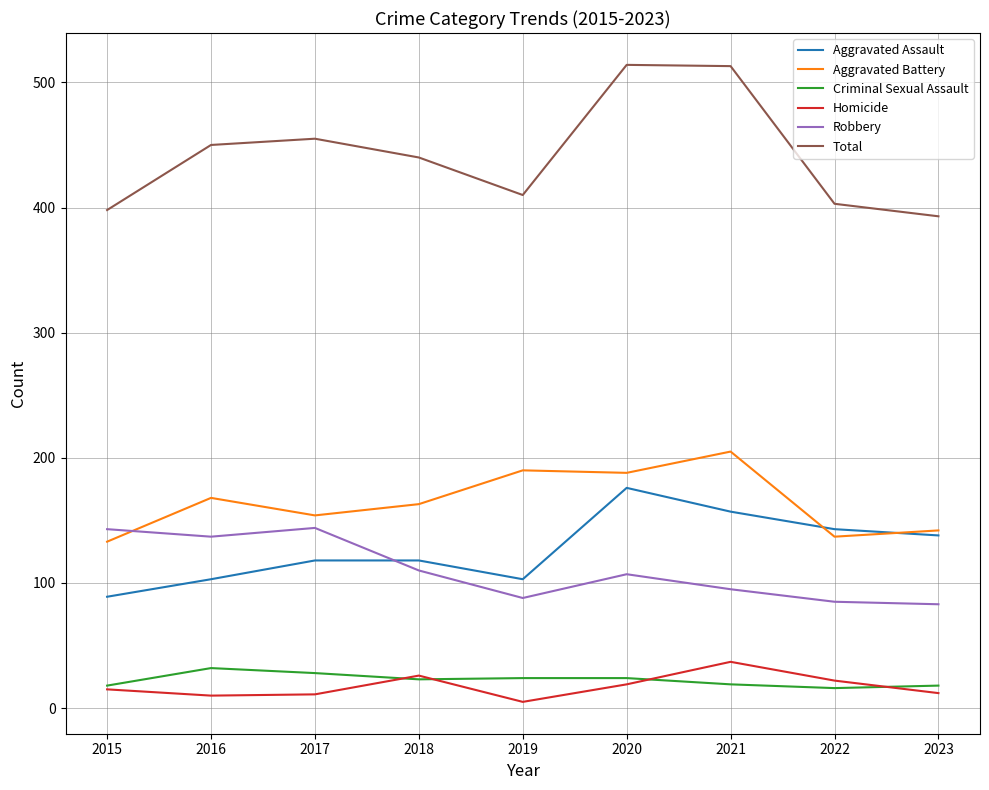

What is the sum of the Aggravated Battery values at 2023 and 2022?

279